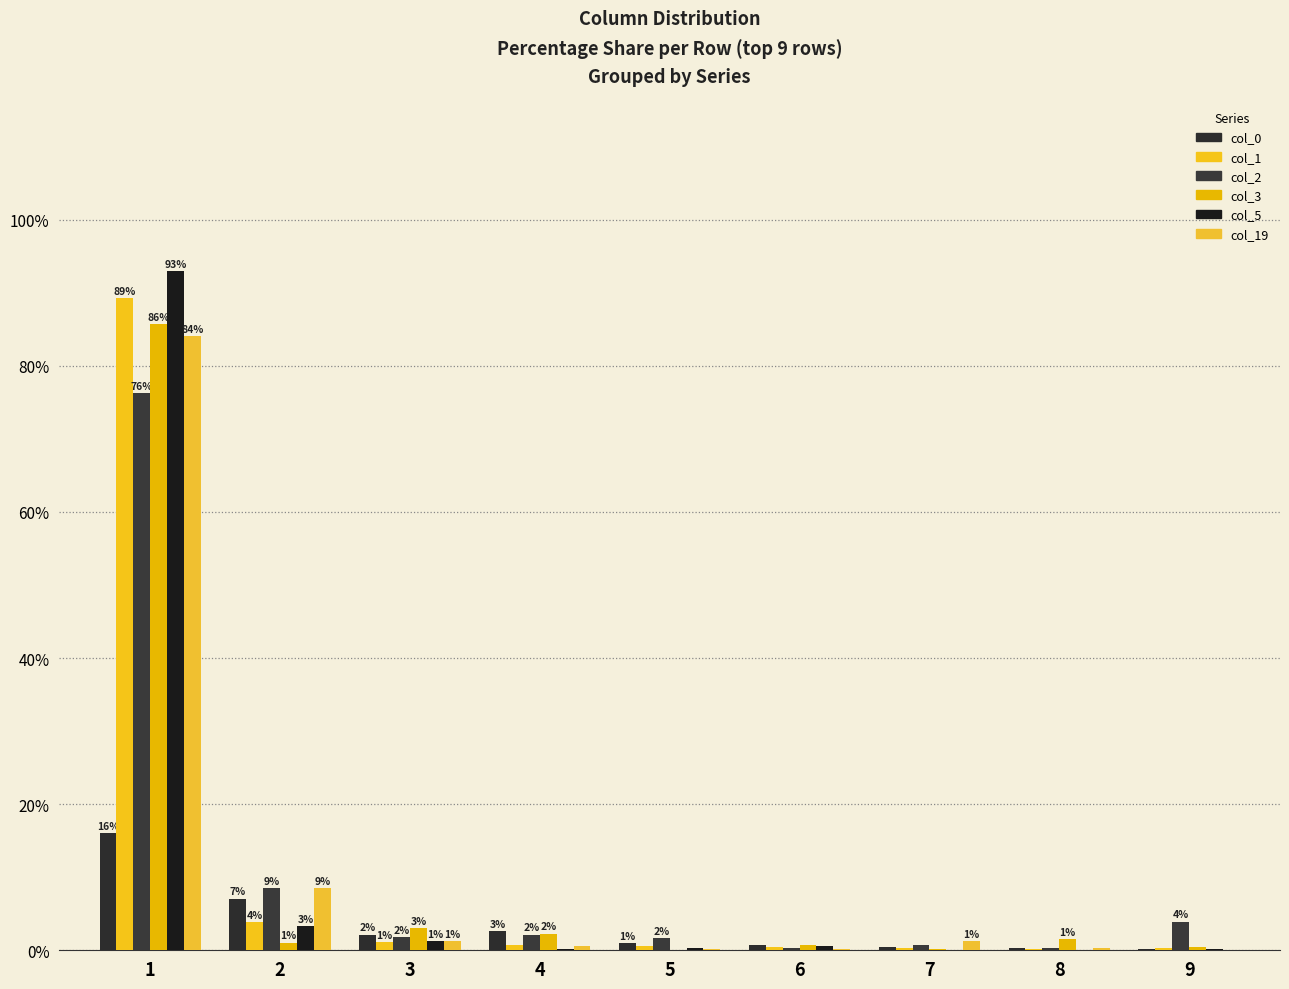

Which series has the largest range (max minus min)?

col_5